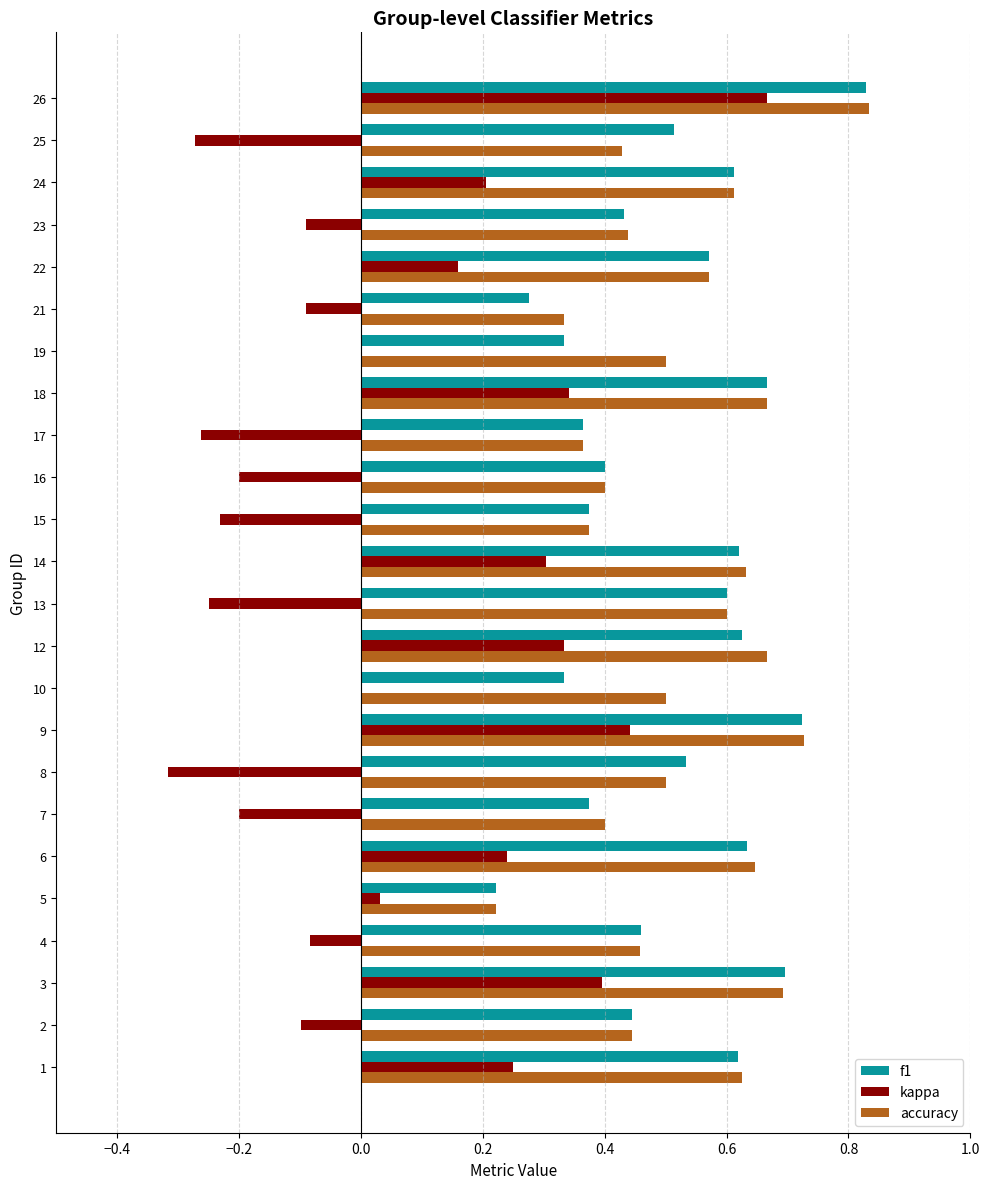

Is it true that accuracy equals 0.2 at 21?

False